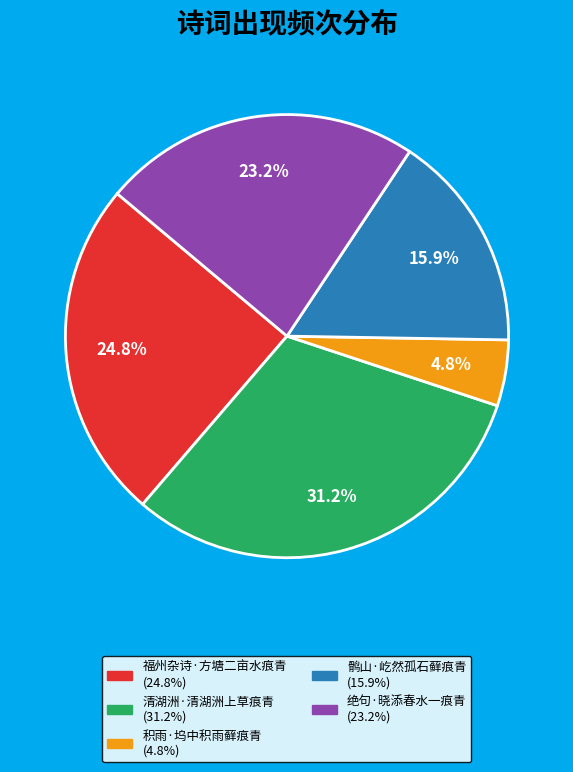

The 绝句·晓添春水一痕青 slice represents 33% of the pie. True or false?

False